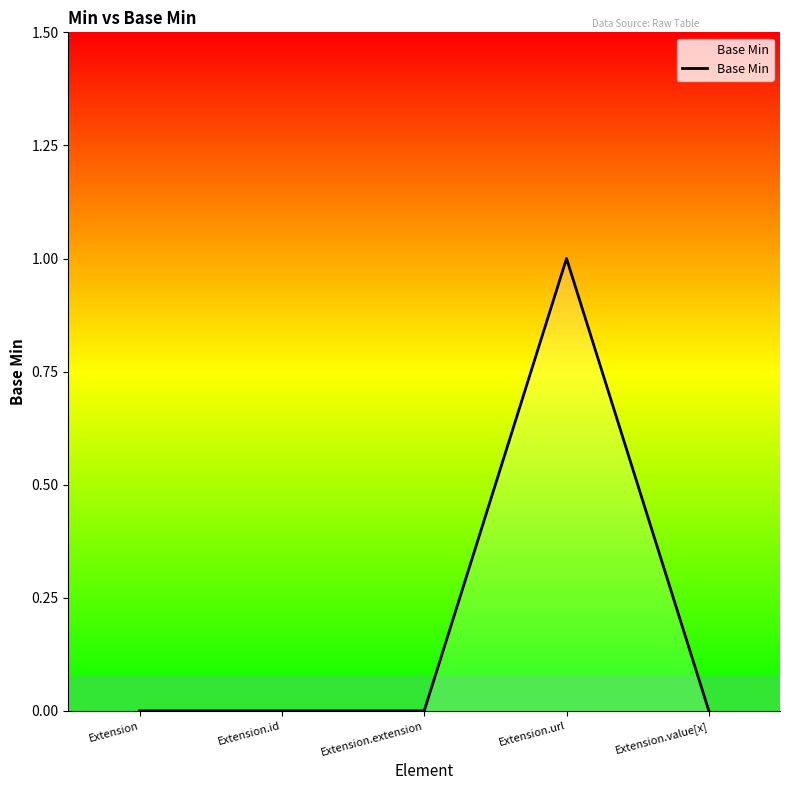

What position from the left is Extension.extension?

3